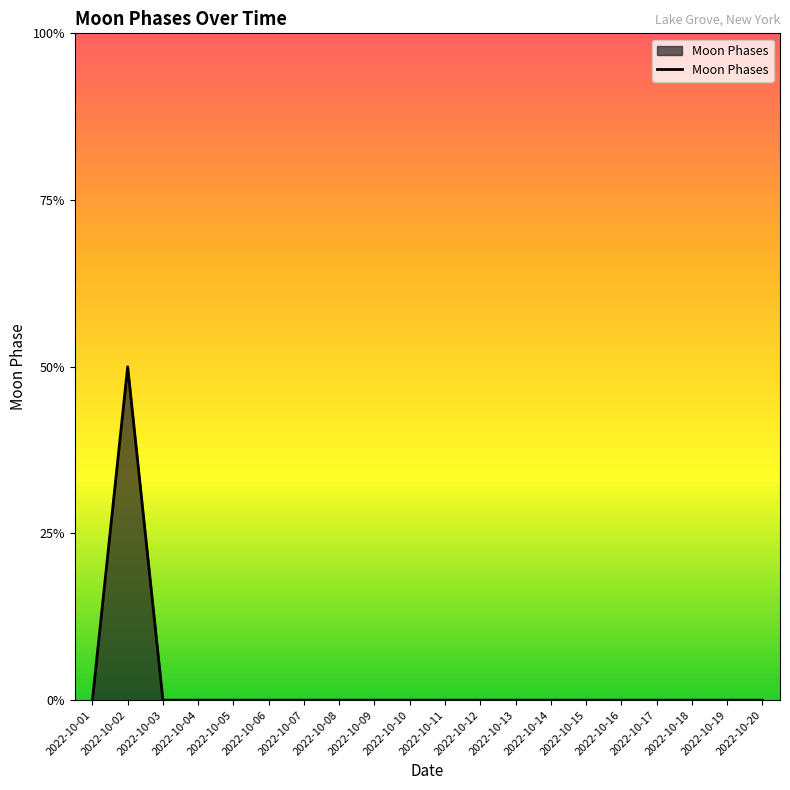

Does the chart have visible grid lines?

No